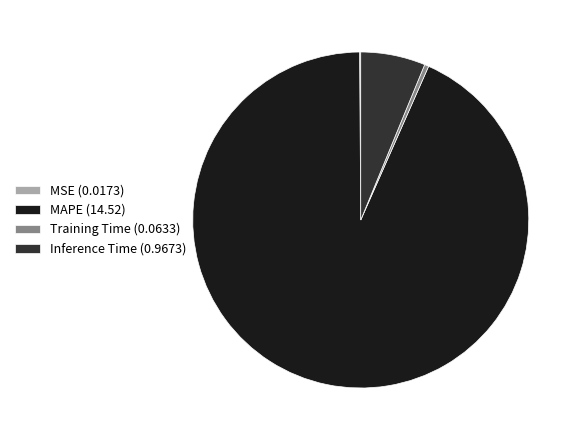

Which has a higher value, Training Time (0.0633) or MAPE (14.52)?

MAPE (14.52)